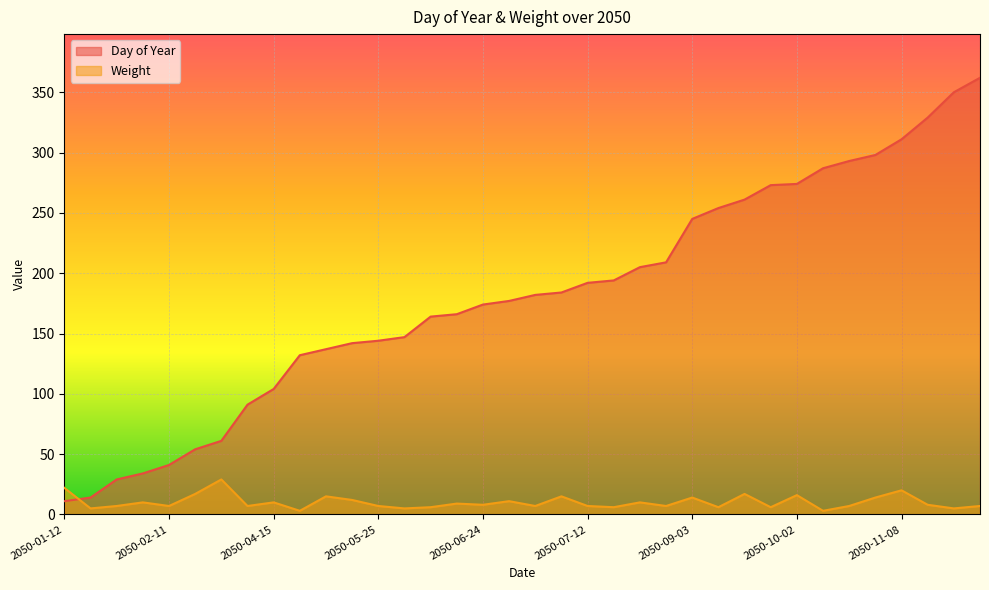

Rank the series by their maximum value, from highest to lowest.

Day of Year, Weight